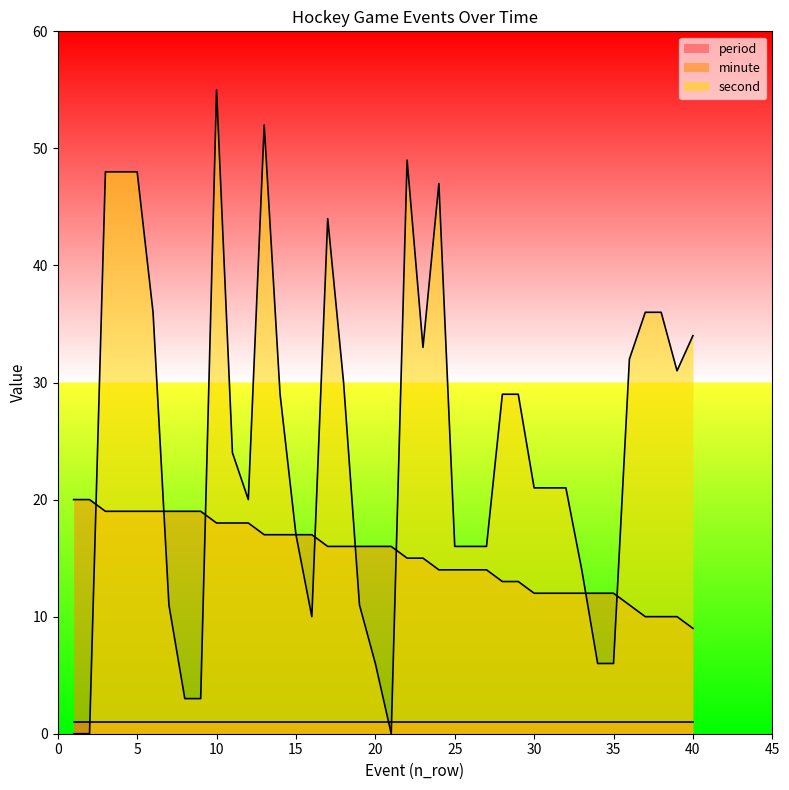

What is the greatest value displayed?

55